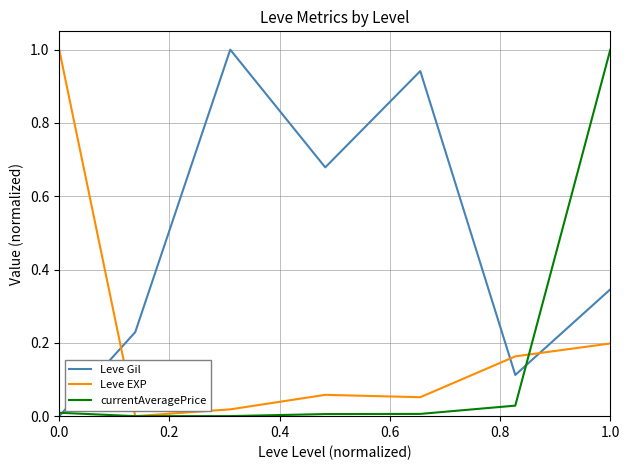

What is the greatest value displayed?

1.0